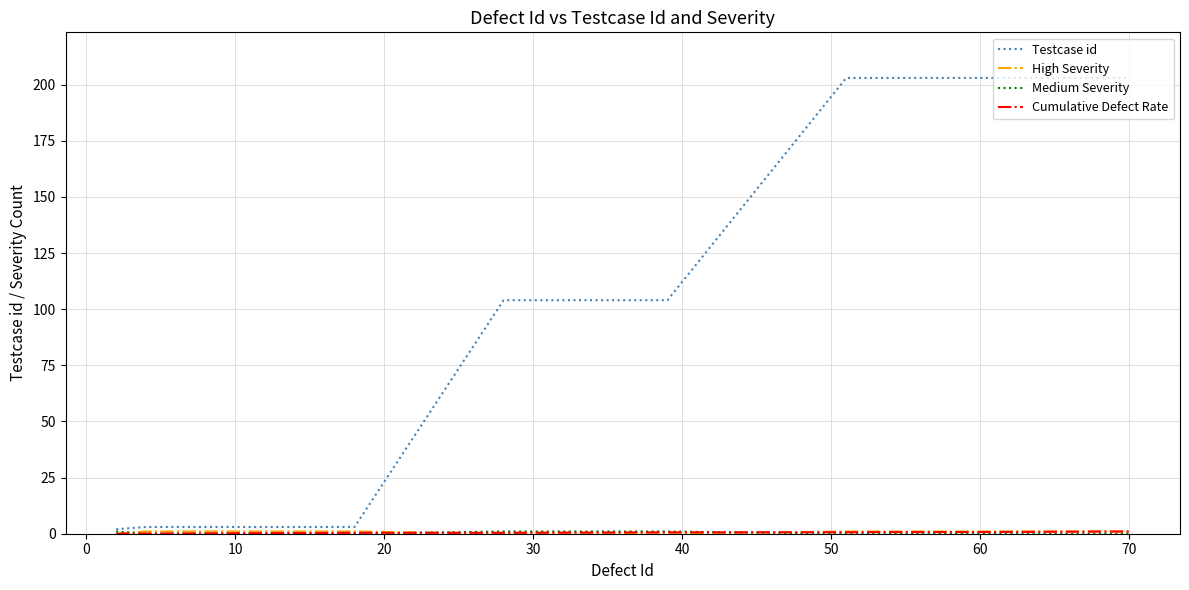

Which series has the largest total across all categories?

Testcase id